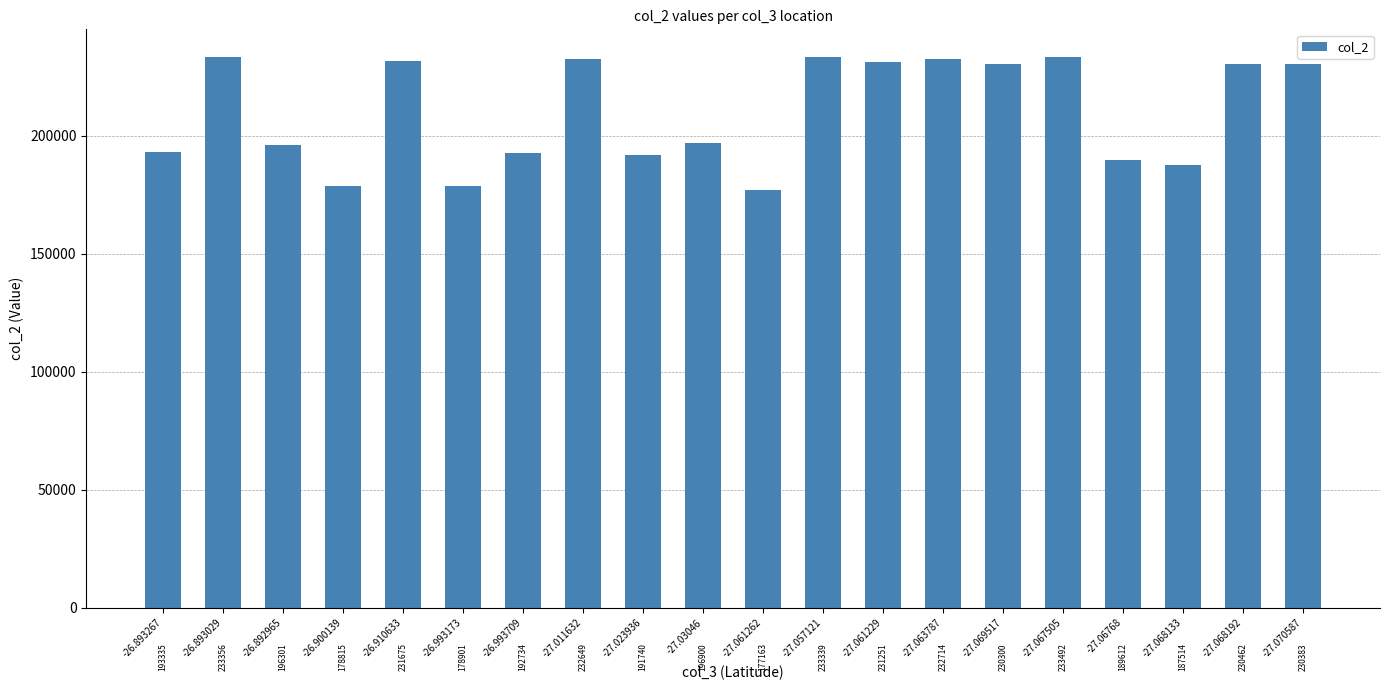

List the labels in order of value, largest first.

-27.067505, -26.893029, -27.057121, -27.063787, -27.011632, -26.910633, -27.061229, -27.068192, -27.070587, -27.069517, -27.03046, -26.892965, -26.893267, -26.993709, -27.023936, -27.06768, -27.068133, -26.993173, -26.900139, -27.061262